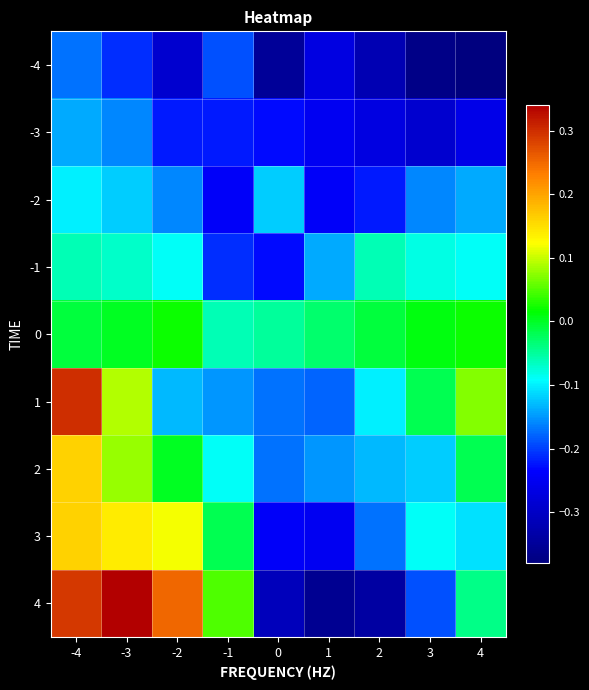

How many series are shown in this chart?

9